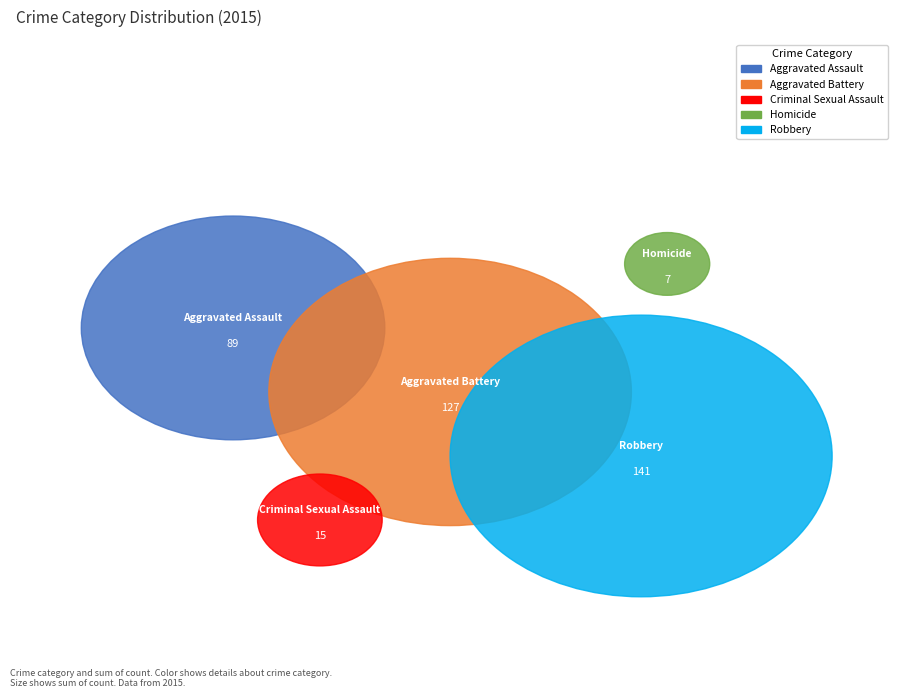

Rank the categories by value from lowest to highest.

Homicide, Criminal Sexual Assault, Aggravated Assault, Aggravated Battery, Robbery